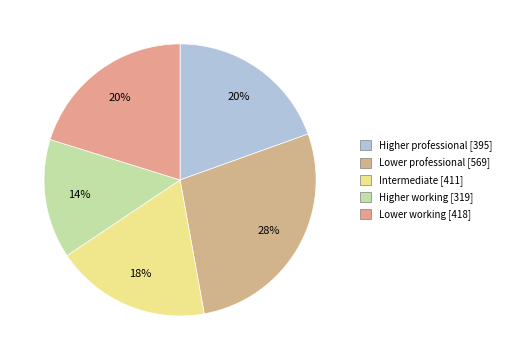

Is it true that Intermediate is 31% of the pie?

False